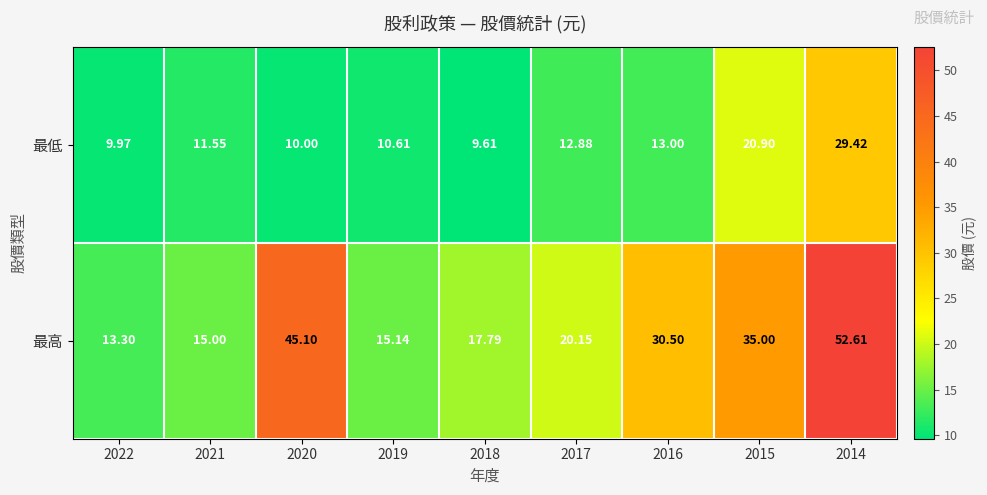

Rank the series at 2022 from lowest to highest value.

最低, 最高